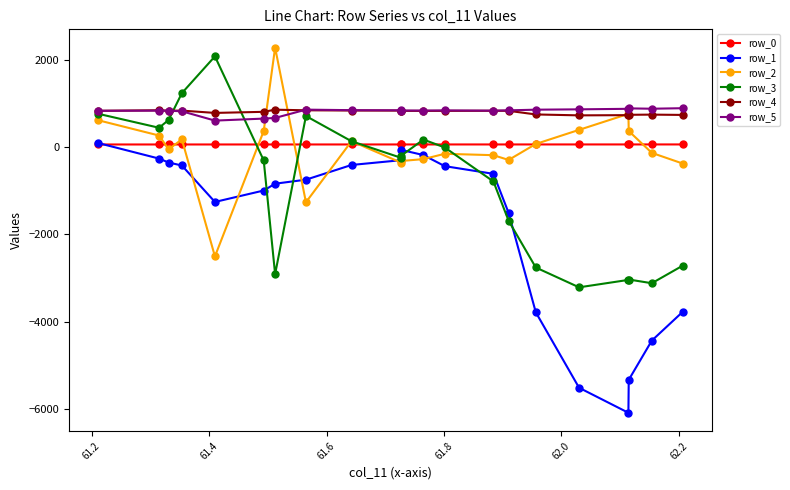

Which series has the widest spread of values?

row_1